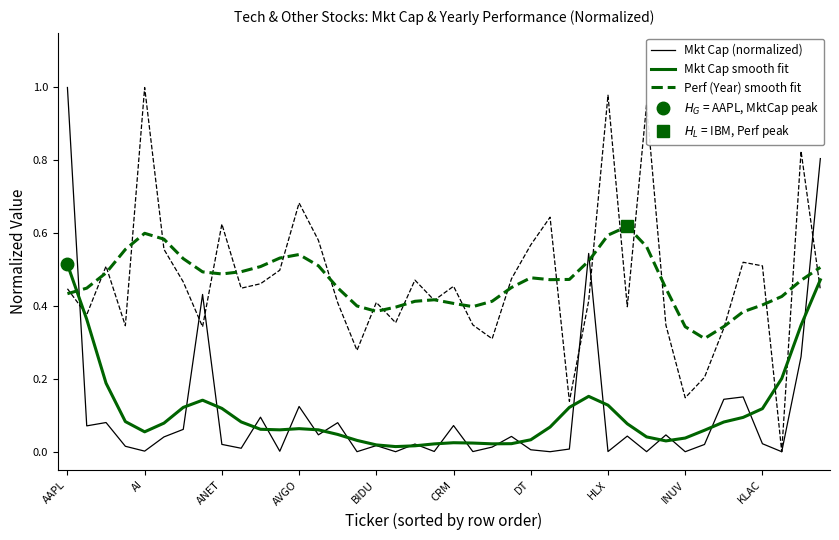

The value of Perf (Year) smooth fit at KLAC is 0.4. True or false?

True